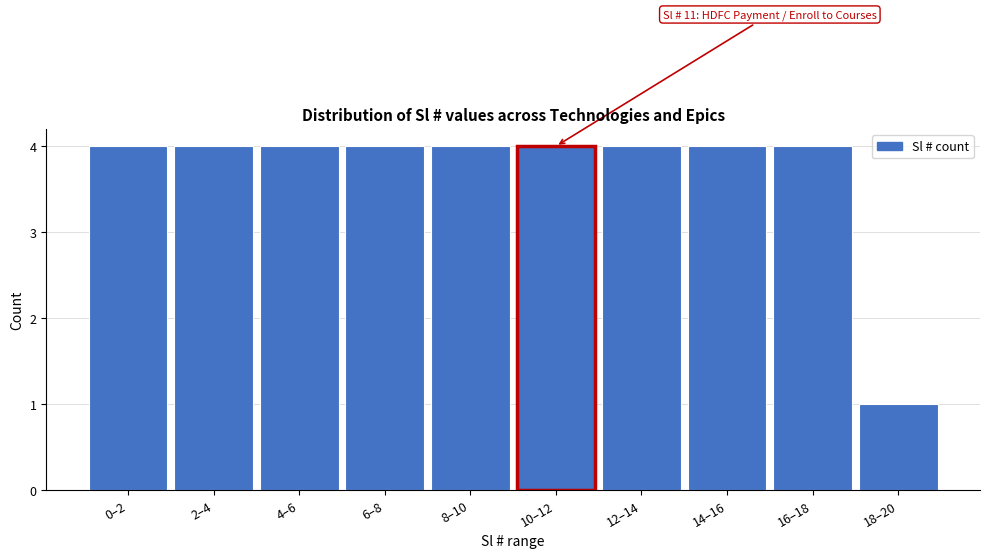

Reading left to right, extract all data points from this chart.

4	4	4	4	4	4	4	4	4	1